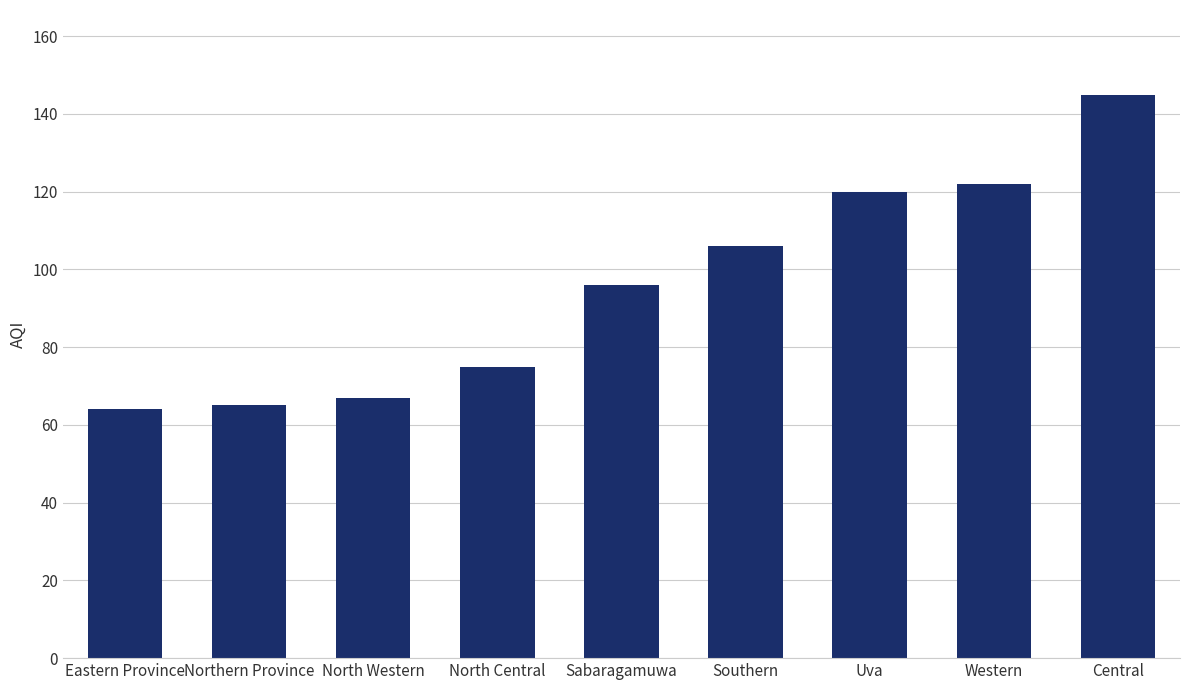

What is the value of the 1st bar from the left?

64